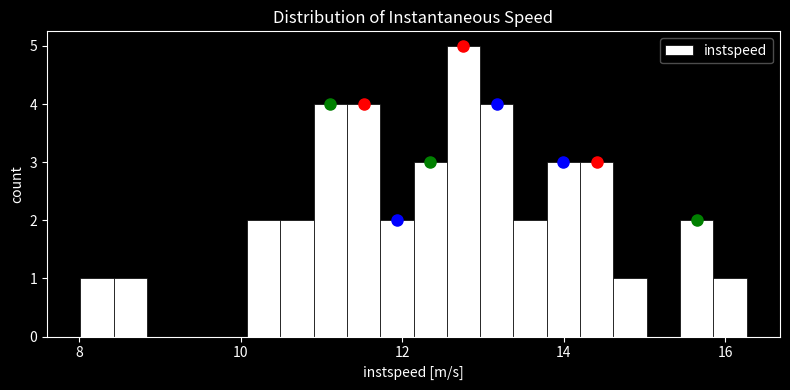

Around what value on the x-axis is the tallest bar? Give the approximate position of its centre, as read against the axis.

12.8